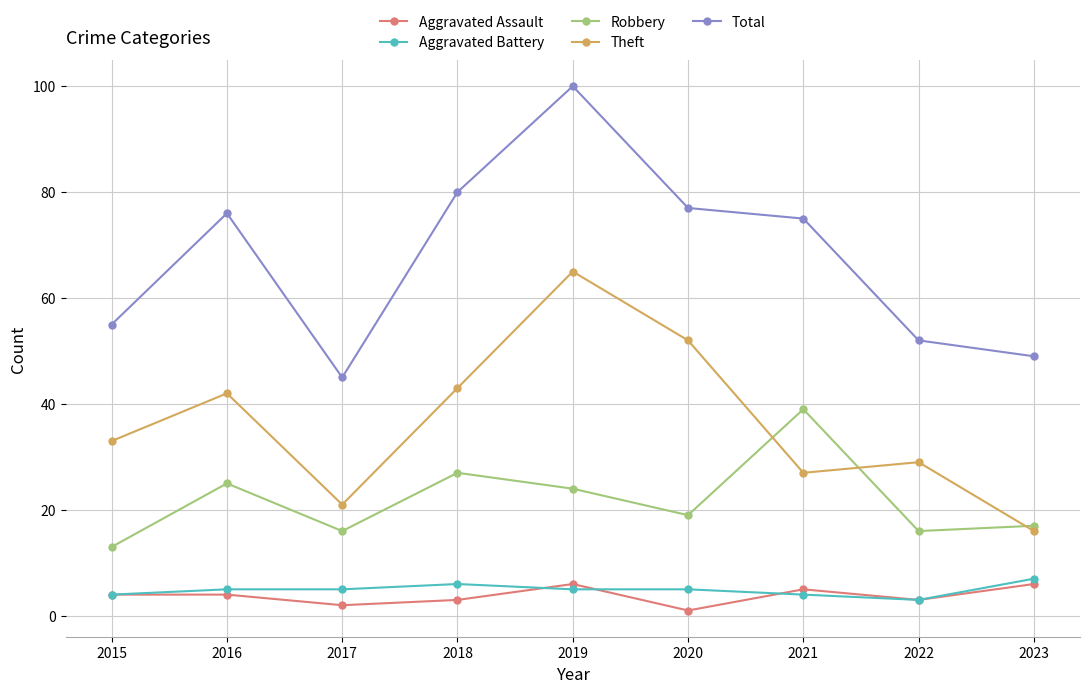

How many lines are shown in the chart?

5